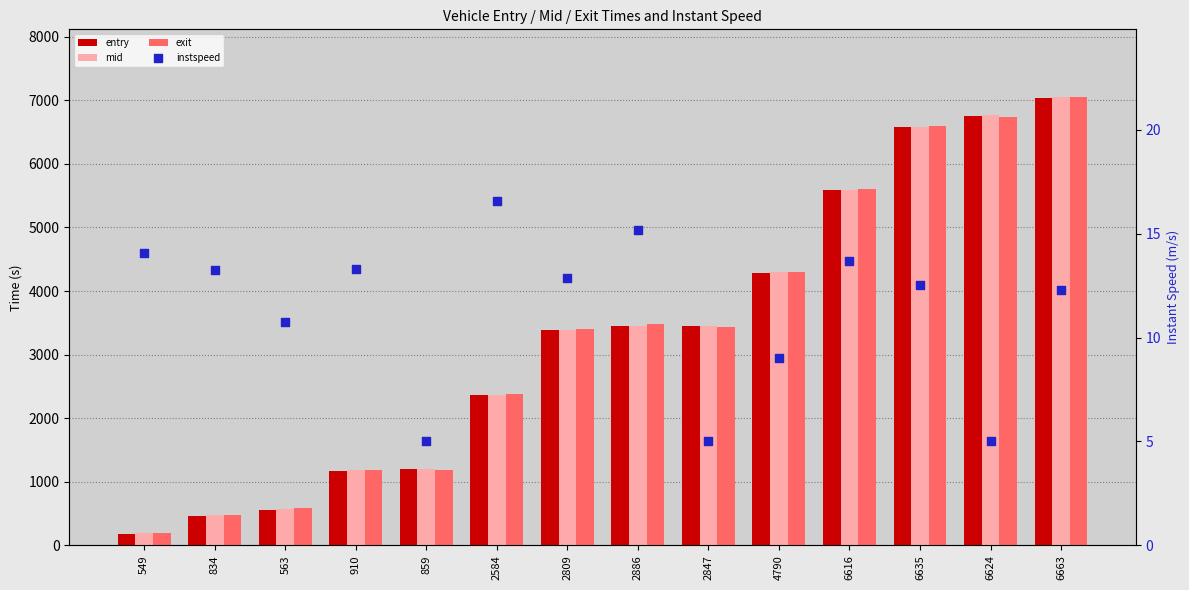

At which category is the sum across all series the highest?

6663